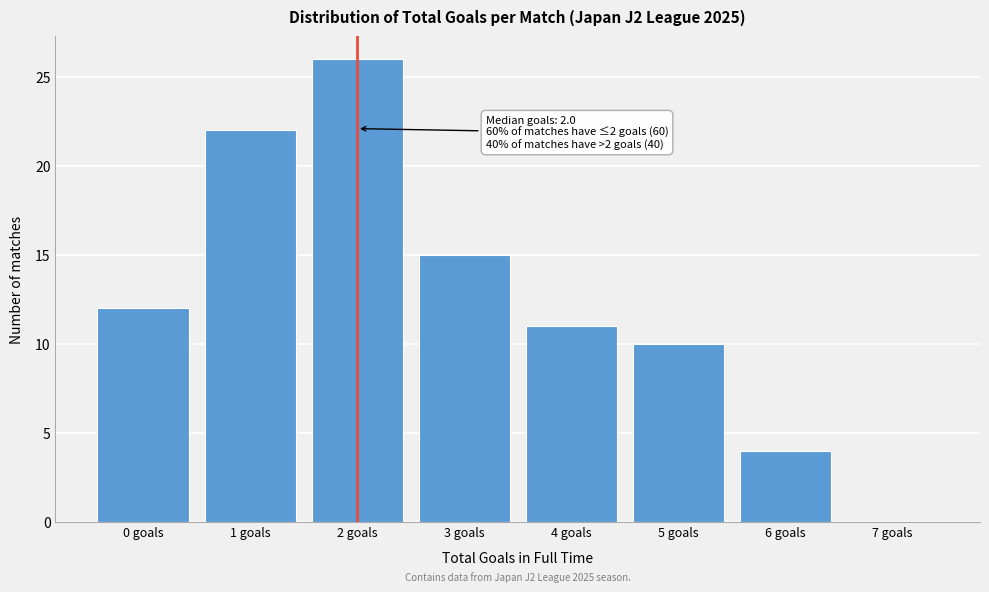

Which range on the x-axis has the tallest bar?

1.5 to 2.5